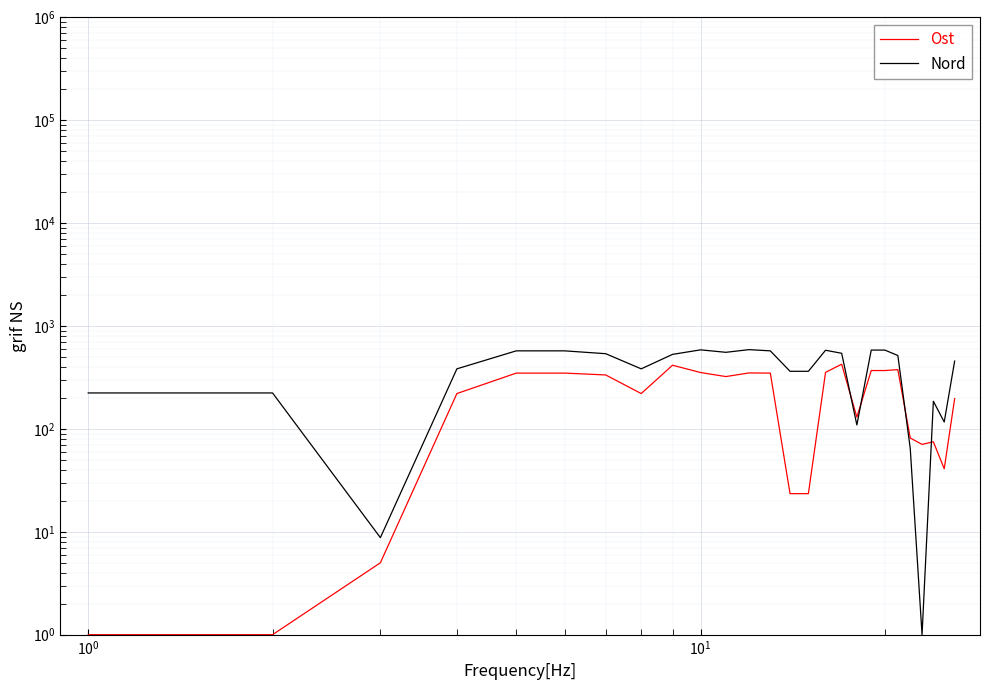

The Nord series shows 168.7 at 11. True or false?

False